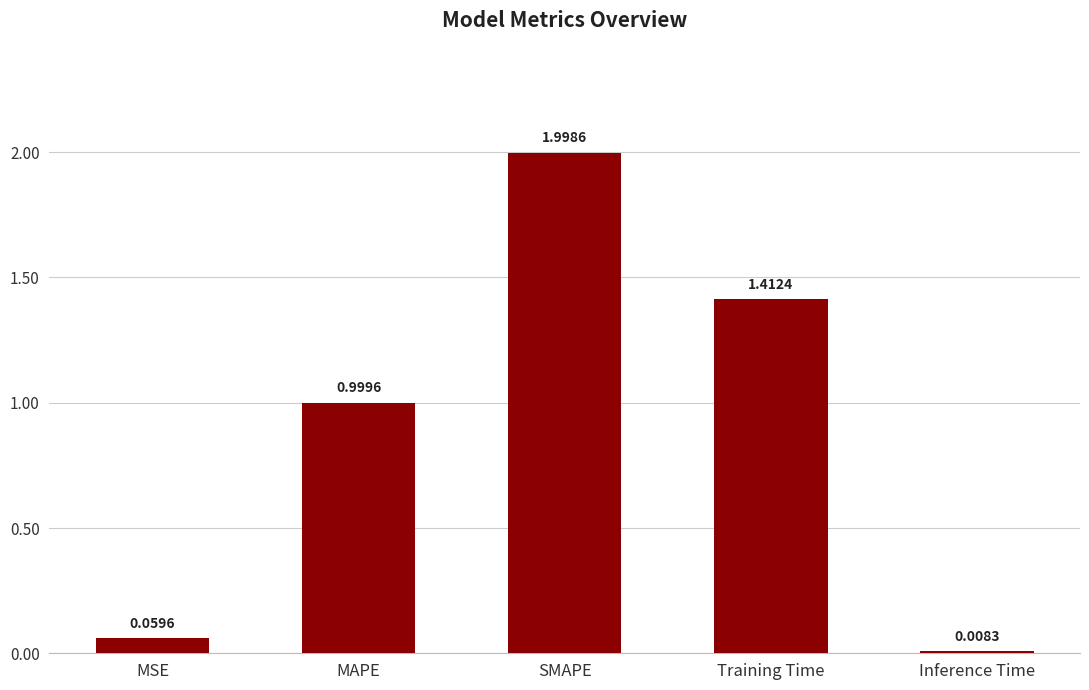

At which category does the chart reach its minimum across all series?

Inference Time